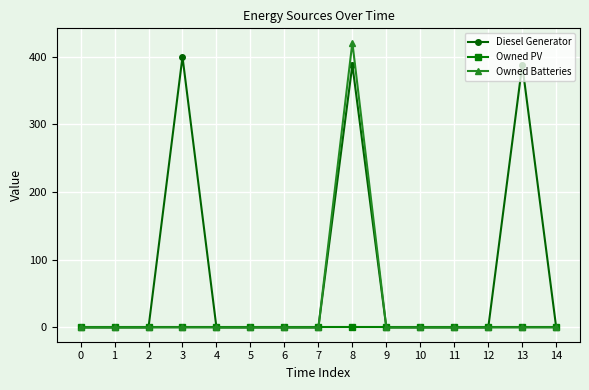

True or false: Diesel Generator has more than 1 interior local peaks.

True